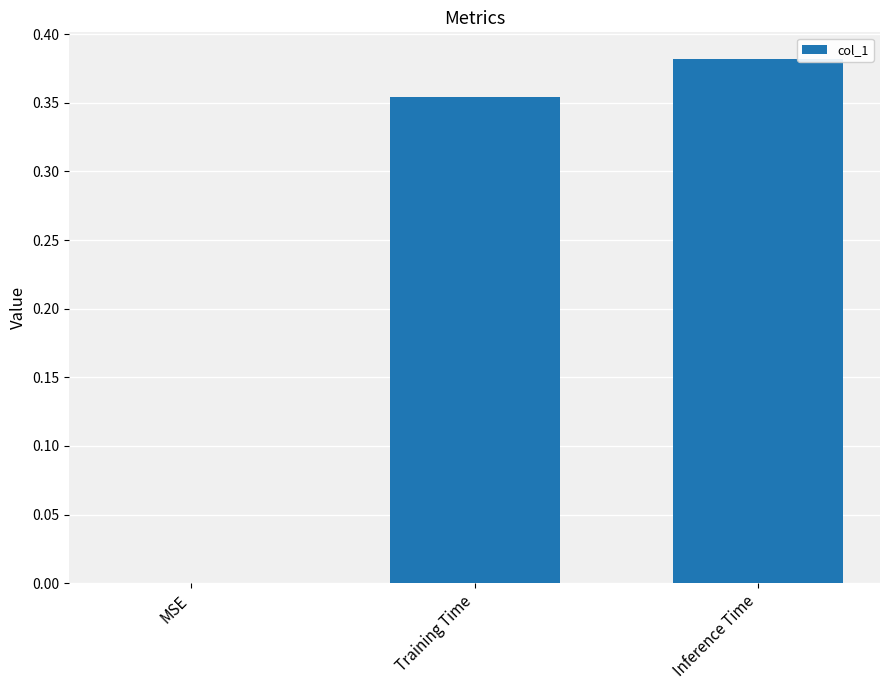

What is the sum of all values?

0.7